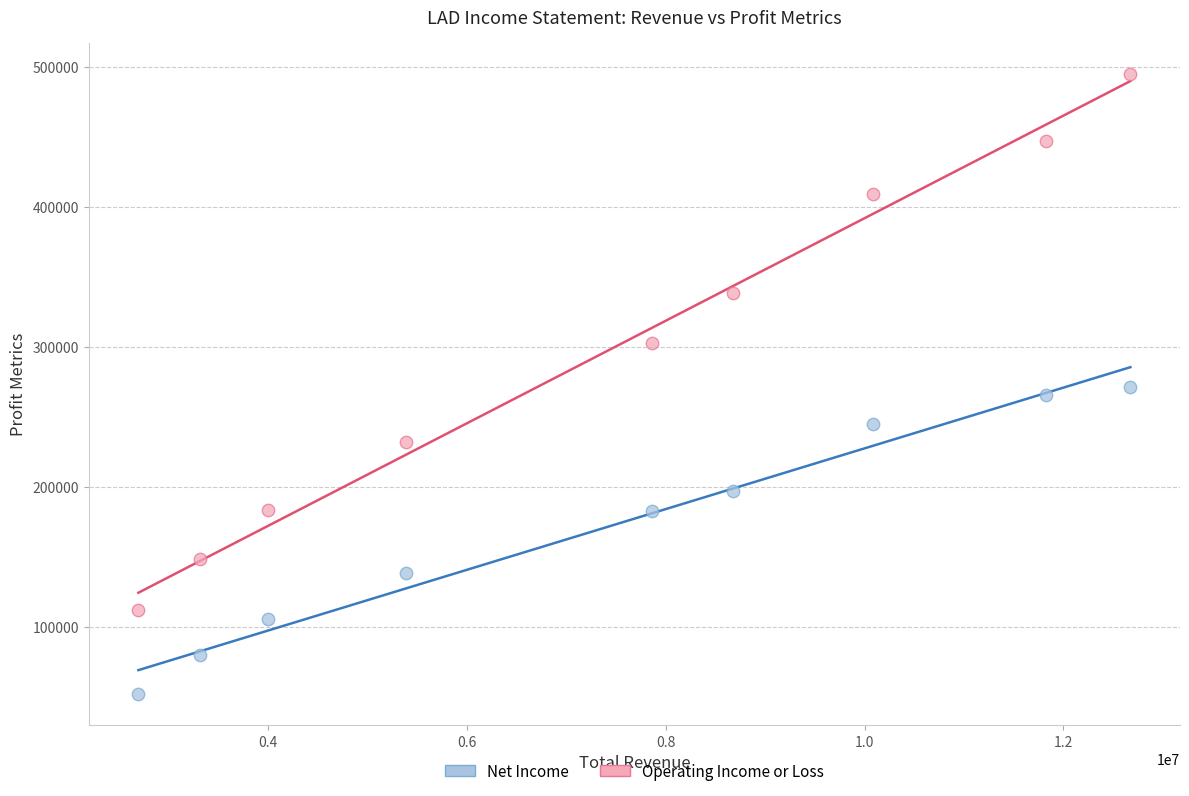

What is the X range (max minus min) for the scatter plot?

9973300